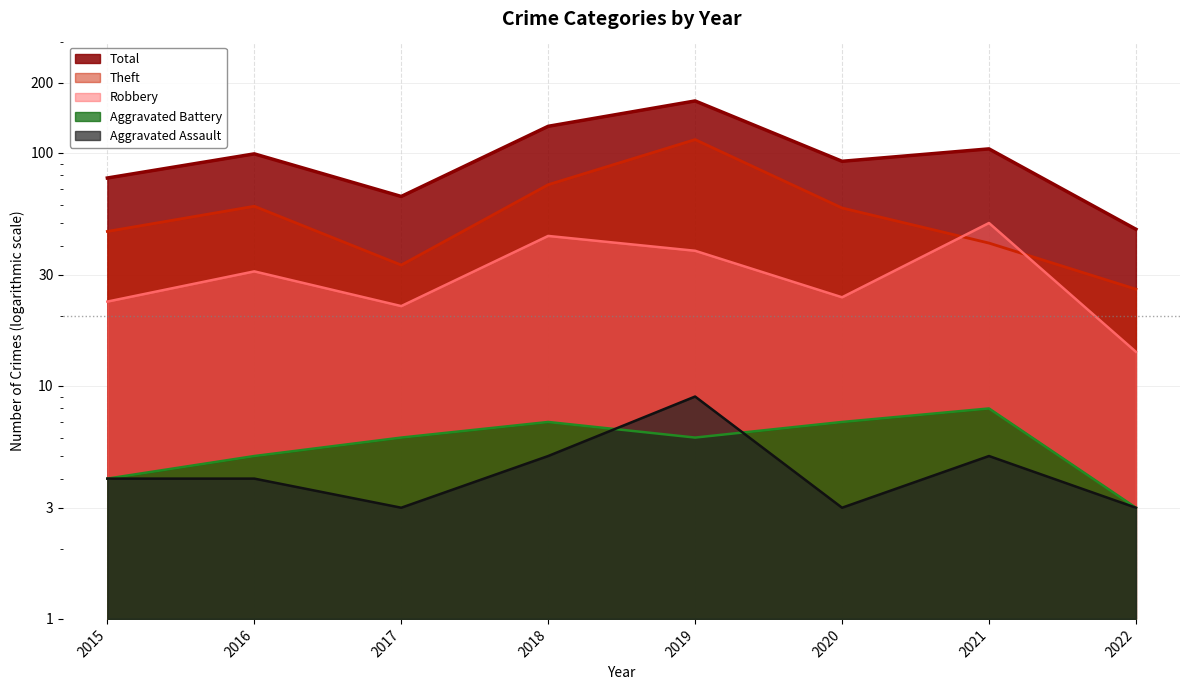

Rank the series at 2021 from highest to lowest value.

Total, Robbery, Theft, Aggravated Battery, Aggravated Assault